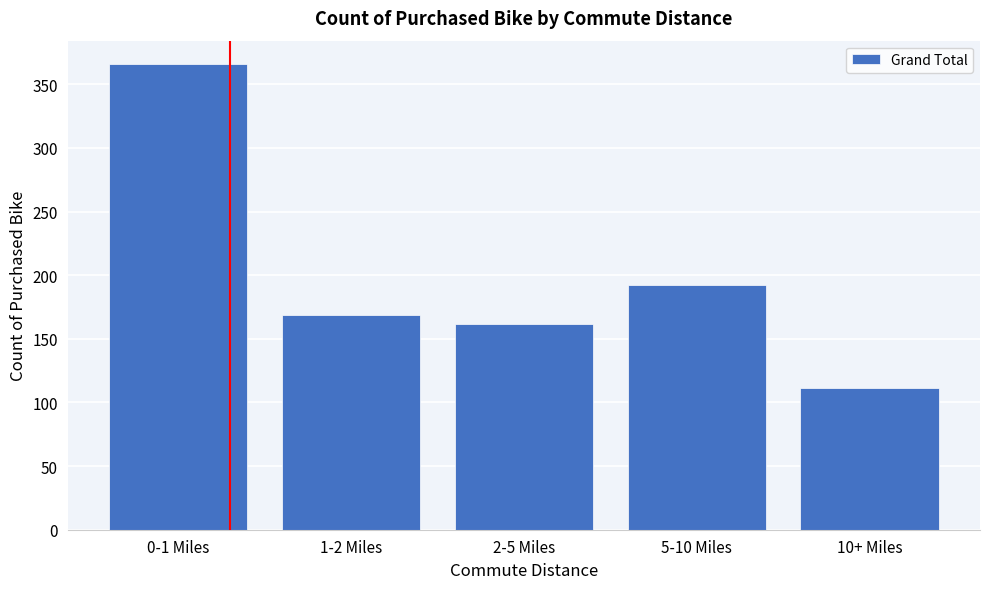

Reading right to left, transcribe all the data shown in this chart.

111	192	162	169	366